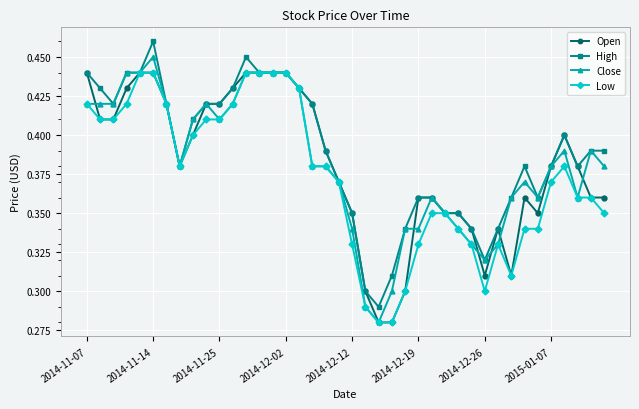

How many Close values are between 0 and 1?

40